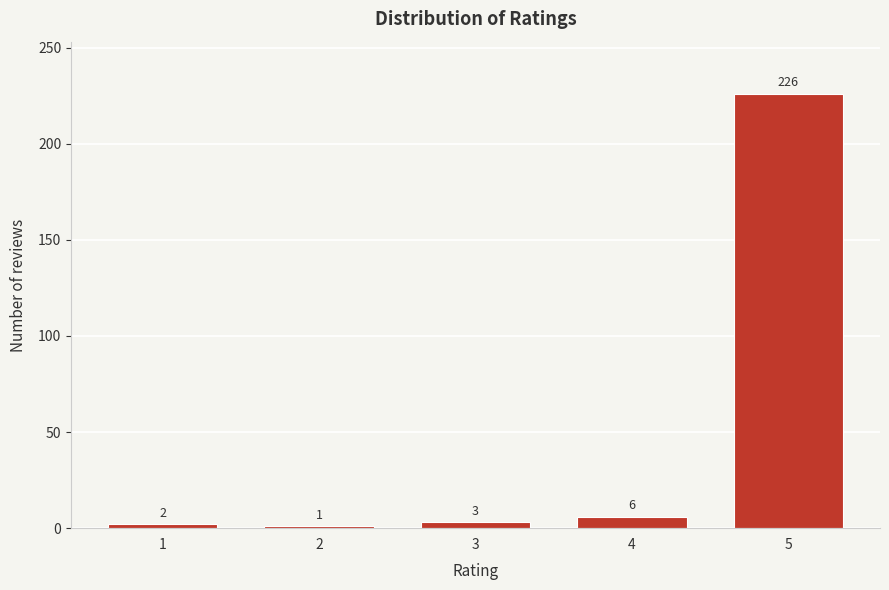

Reading right to left, list all the values displayed in this chart.

5=226	4=6	3=3	2=1	1=2